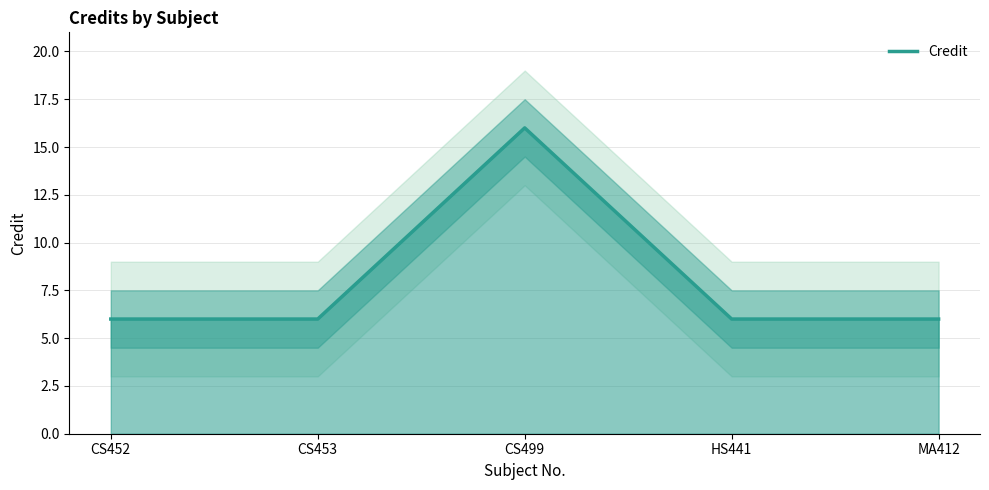

Reading left to right, transcribe all the data shown in this chart.

6	6	16	6	6